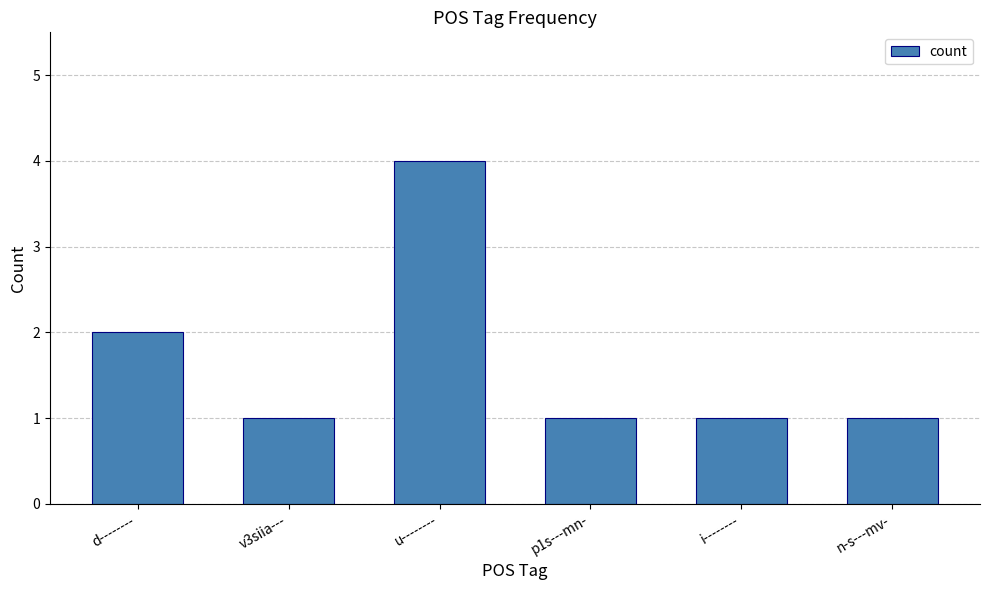

Reading right to left, transcribe all the data shown in this chart.

n-s---mv-=1	i--------=1	p1s---mn-=1	u--------=4	v3siia---=1	d--------=2